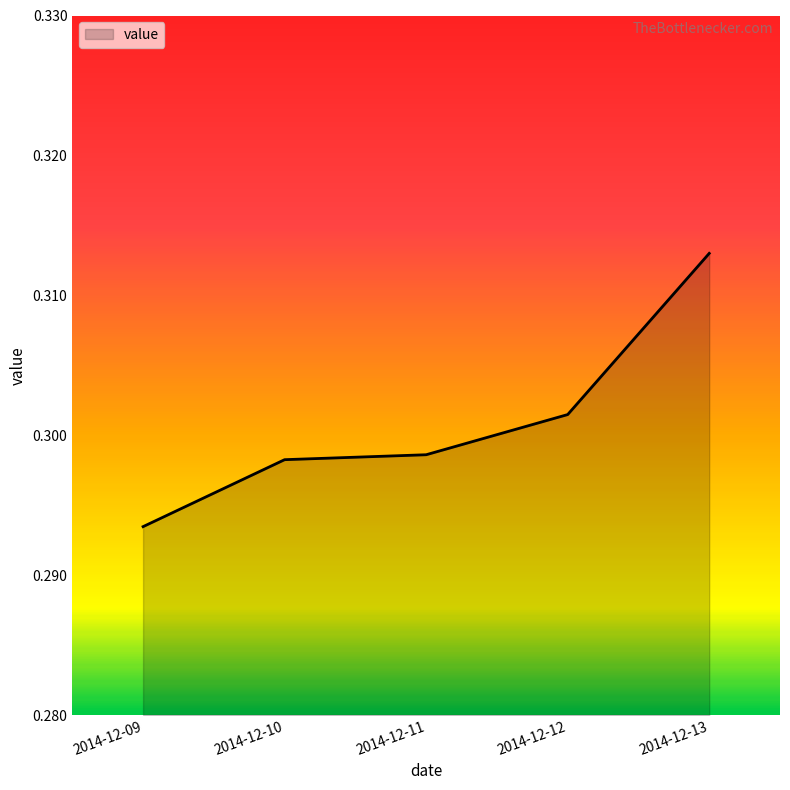

The chart shows a value of 0.5 at 2014-12-10. True or false?

False